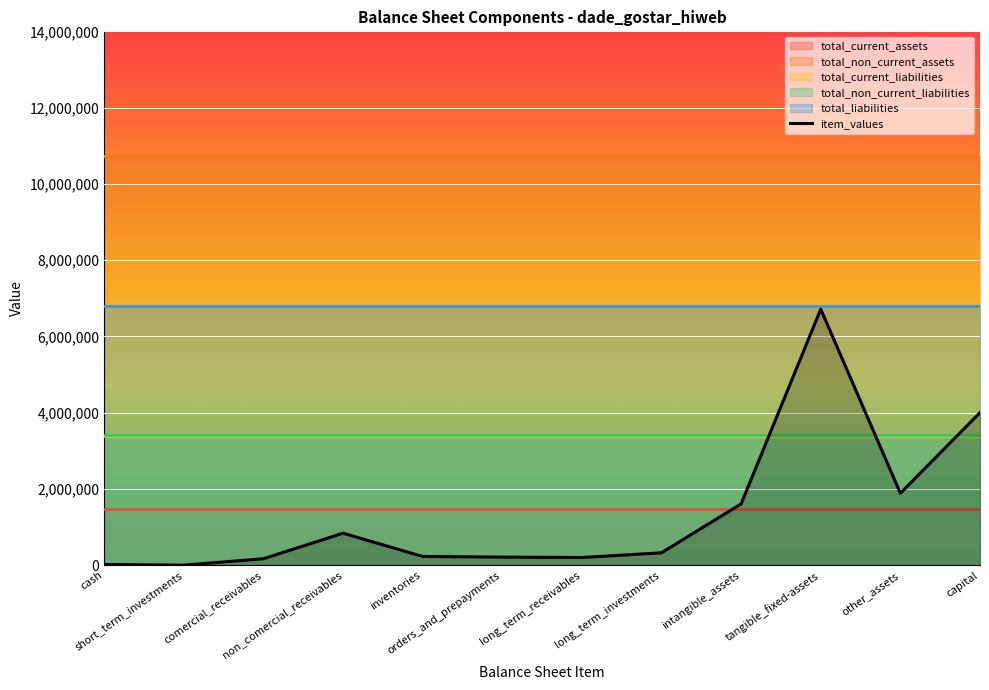

What is the change in value from orders_and_prepayments to tangible_fixed-assets?

+6503053